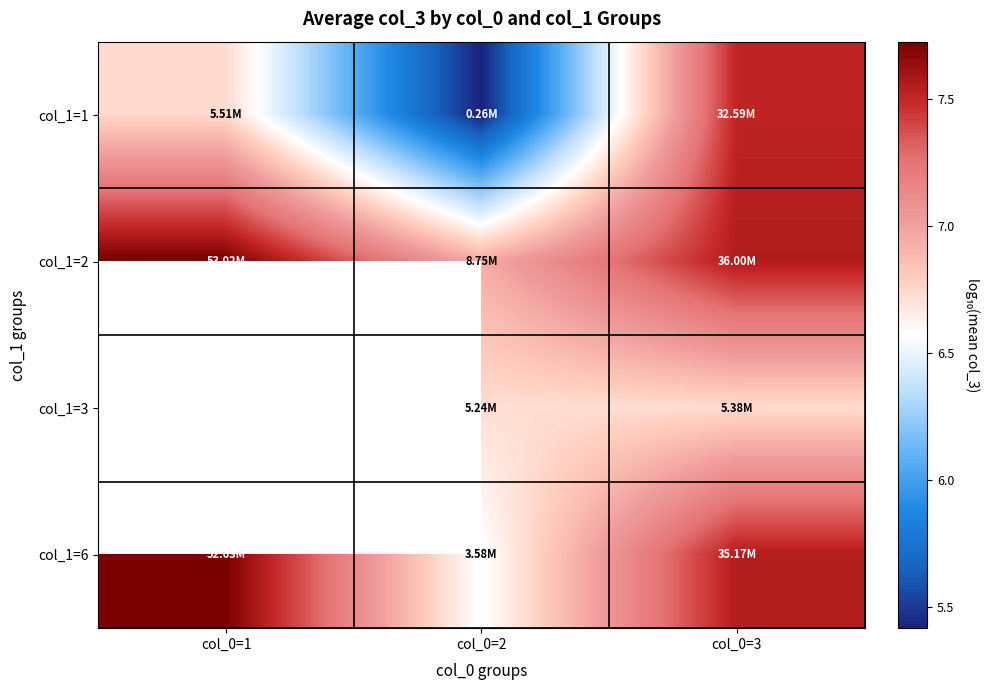

What is the difference between the highest and lowest values at col_0=3?

0.8